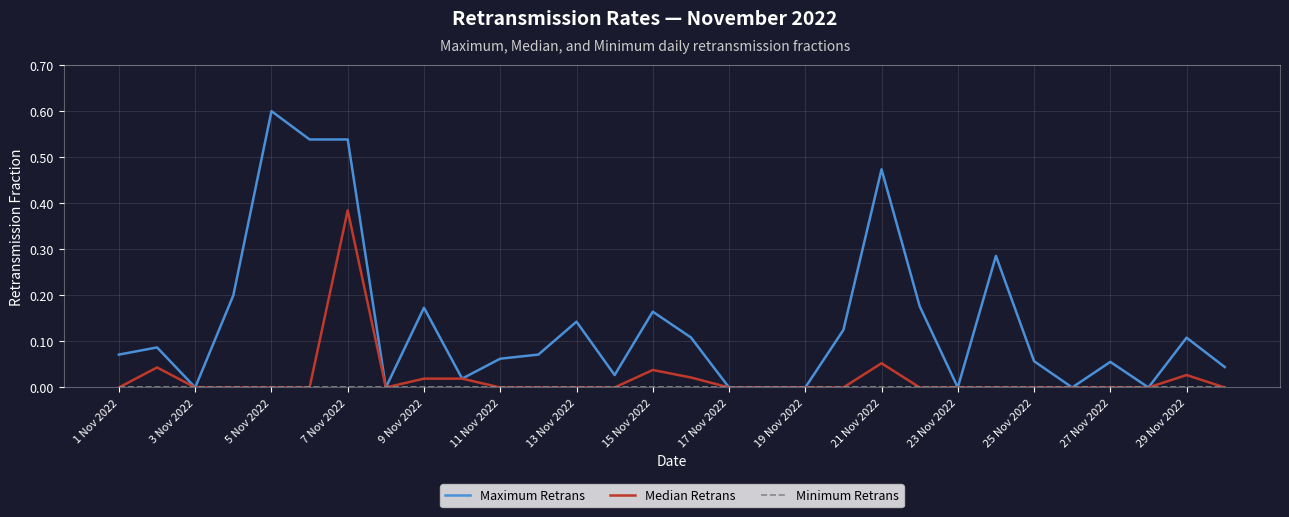

Which series has the widest spread of values?

Maximum Retrans